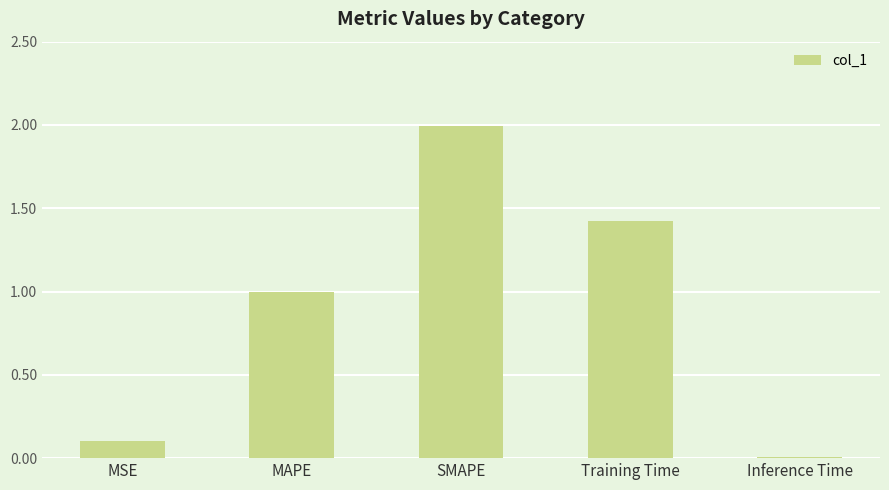

What is the difference between the values at MSE and MAPE?

0.9